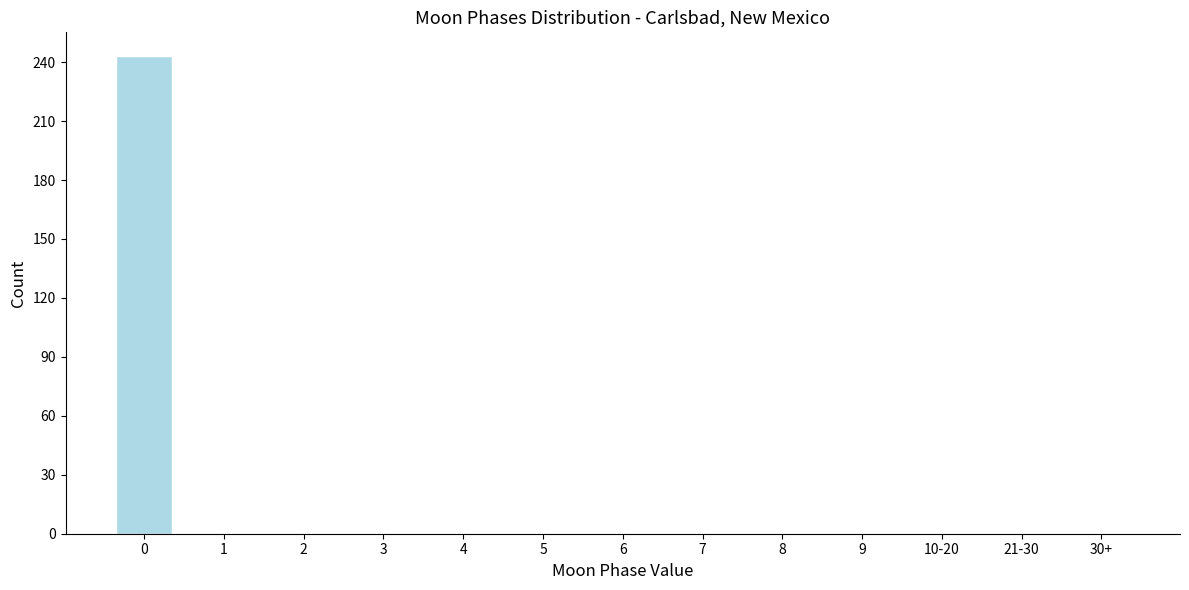

Reading left to right, extract all data points from this chart.

0=243	1=0	2=0	3=0	4=0	5=0	6=0	7=0	8=0	9=0	10-20=0	21-30=0	30+=0